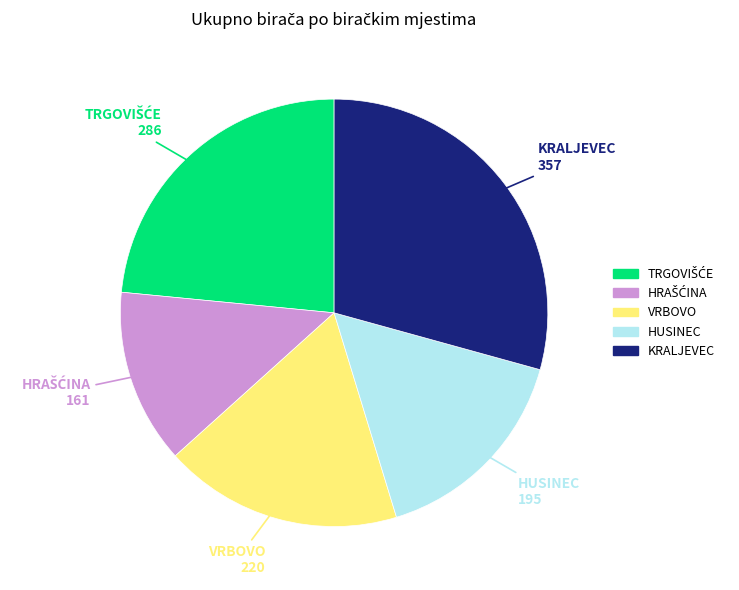

Which category has the biggest portion of the pie?

KRALJEVEC